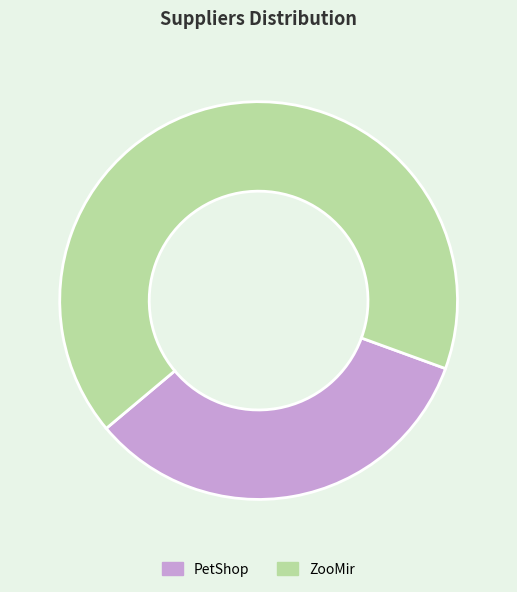

Do PetShop and ZooMir together represent more than half of the pie?

Yes